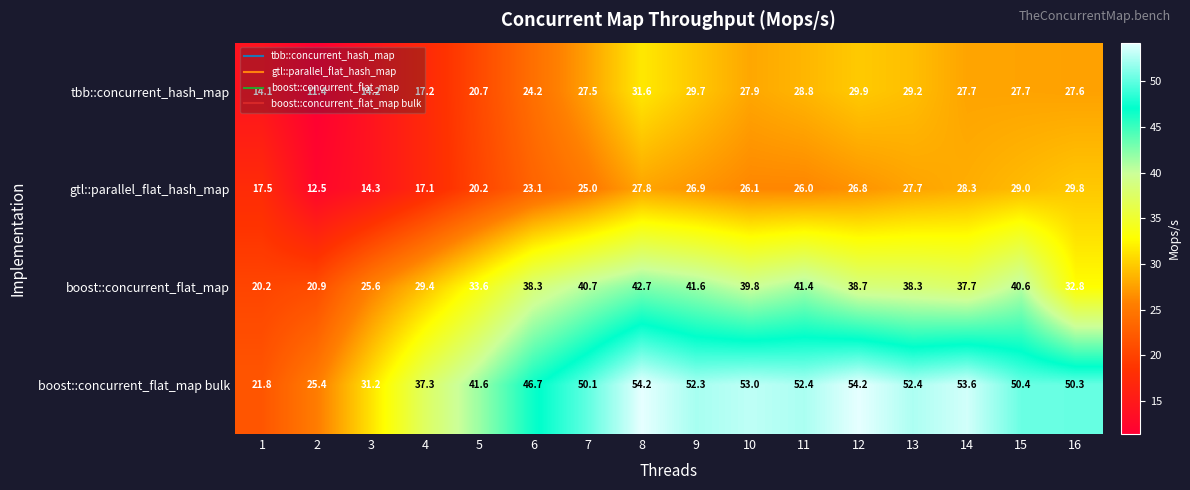

What is the smallest value displayed?

11.4